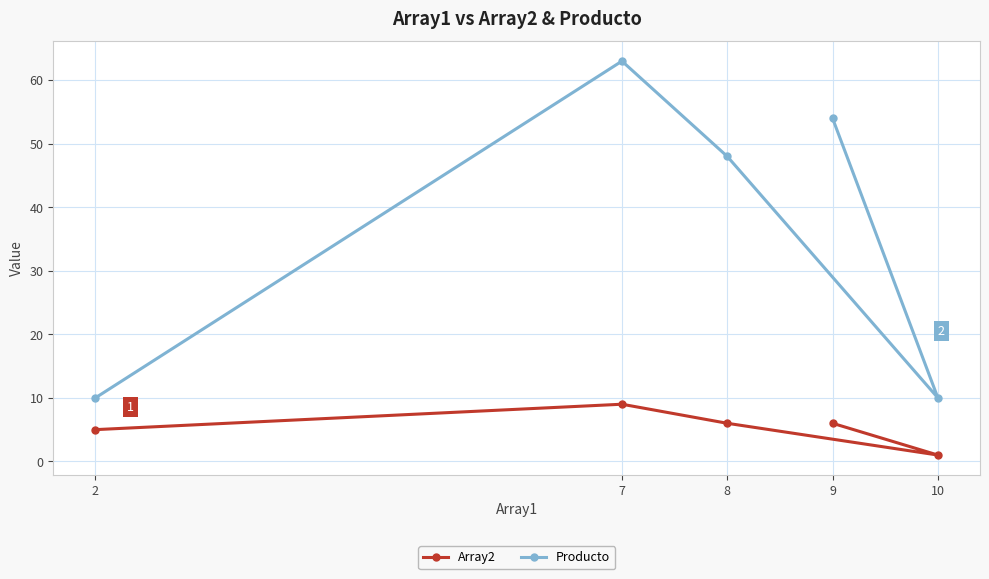

What is the minimum value shown in the chart?

1